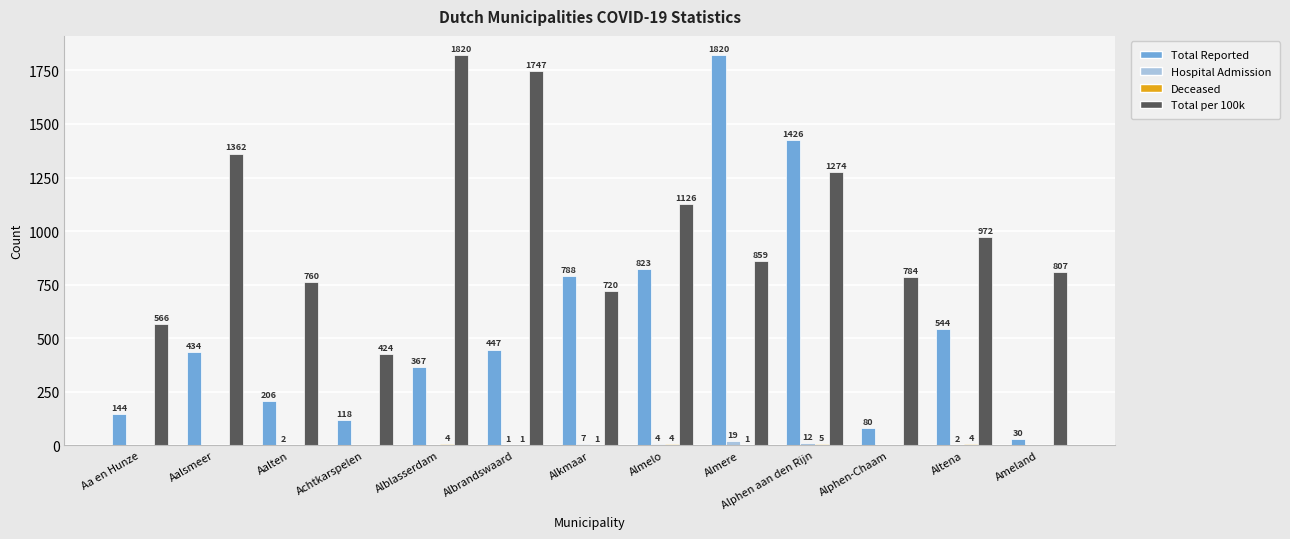

What is the maximum value shown in the chart?

1820